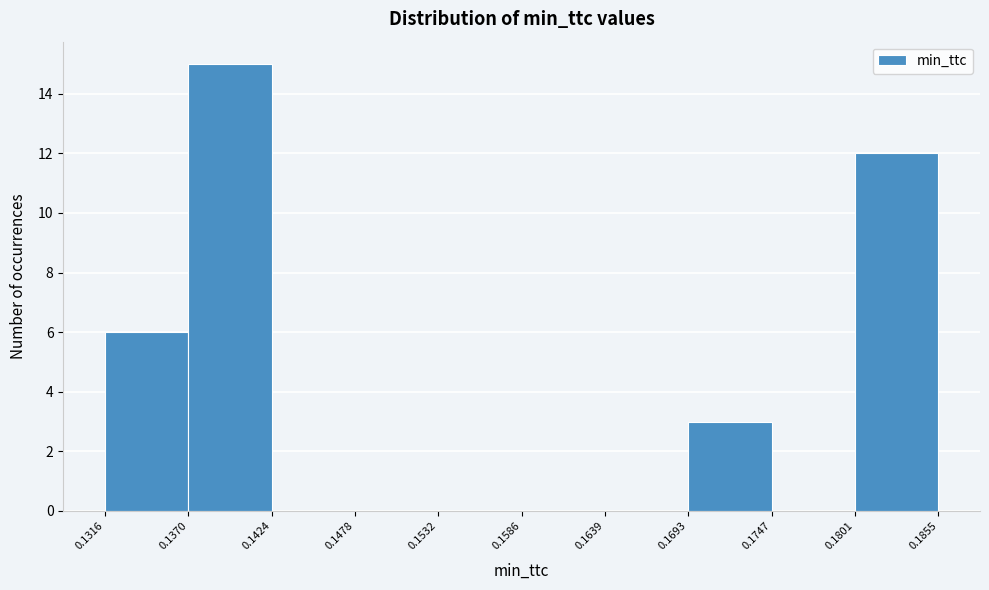

Over which range of the x-axis is the bar tallest?

0.1370 to 0.1424